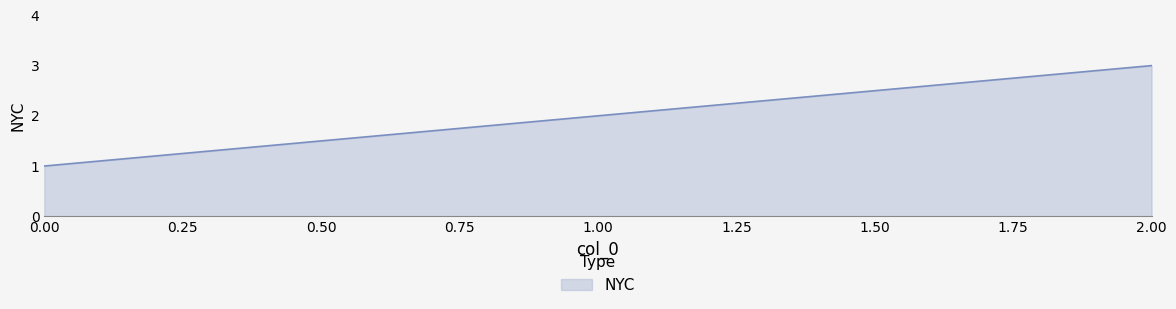

What is the sum of all values?

6